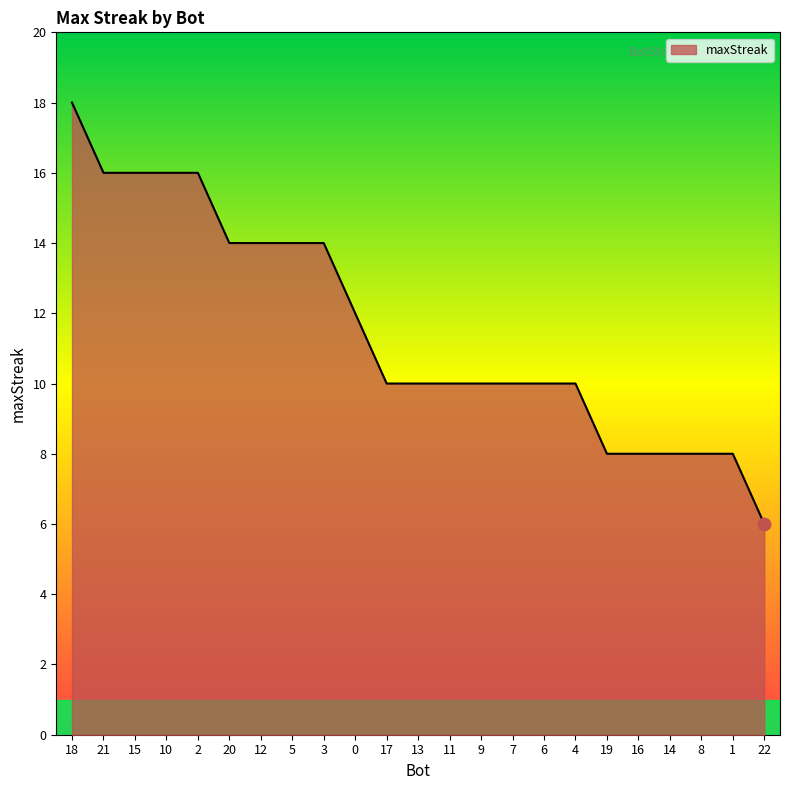

Between 19 and 2, which is larger?

2